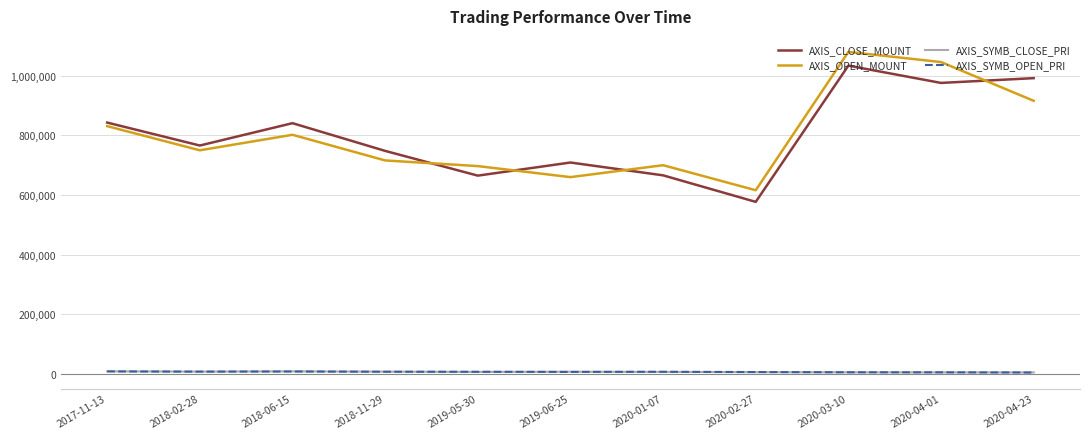

What are all the series names shown in the legend?

AXIS_CLOSE_MOUNT, AXIS_OPEN_MOUNT, AXIS_SYMB_CLOSE_PRI, AXIS_SYMB_OPEN_PRI